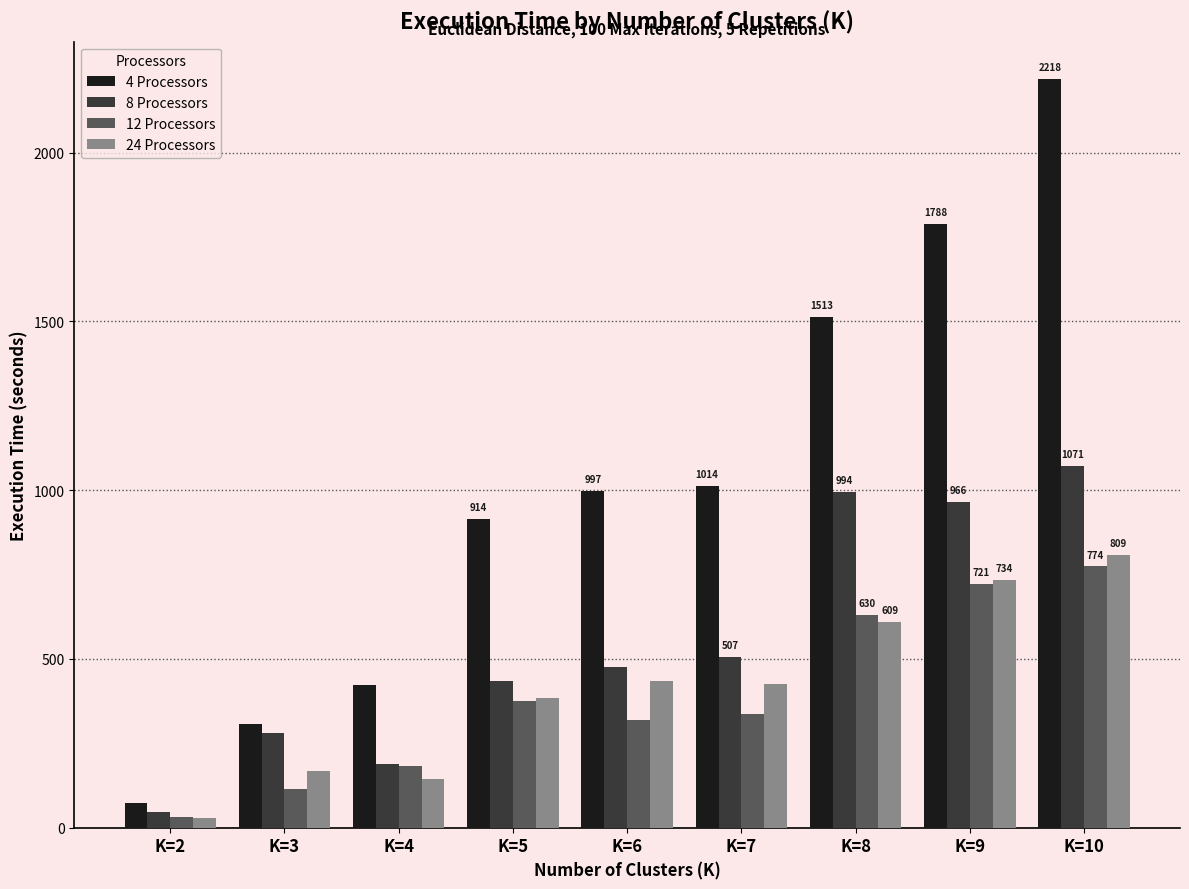

What is the difference between the 8 Processors values at K=2 and K=7?

461.6